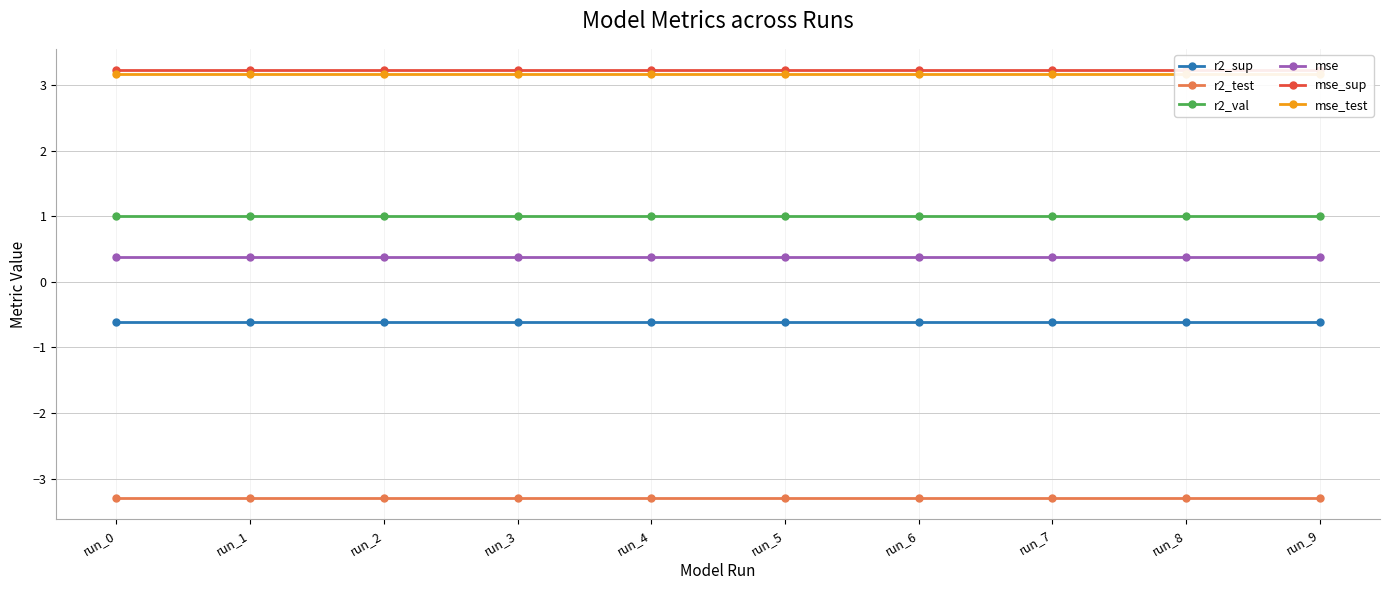

Is it true that mse_test equals 1.9 at run_9?

False